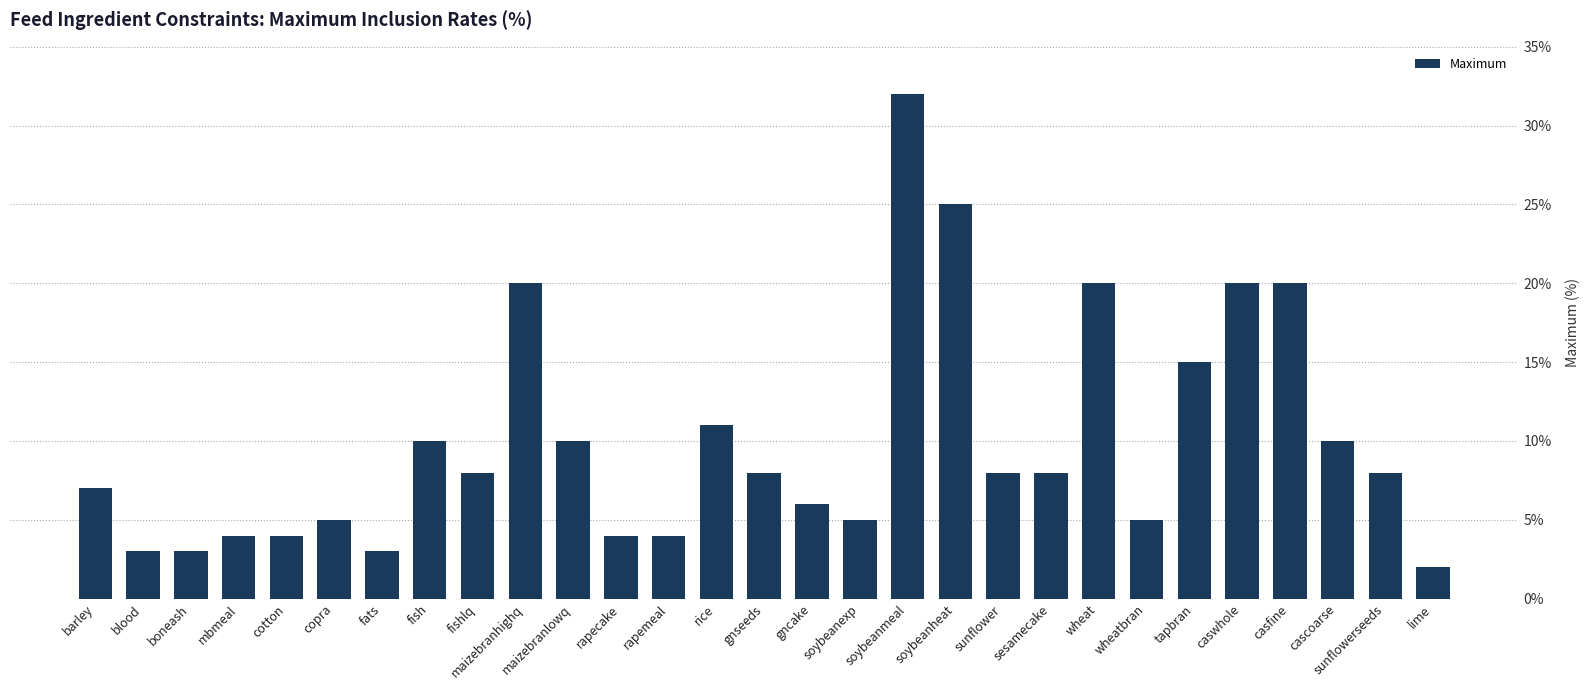

True or false: the data shows 4 at cotton.

True